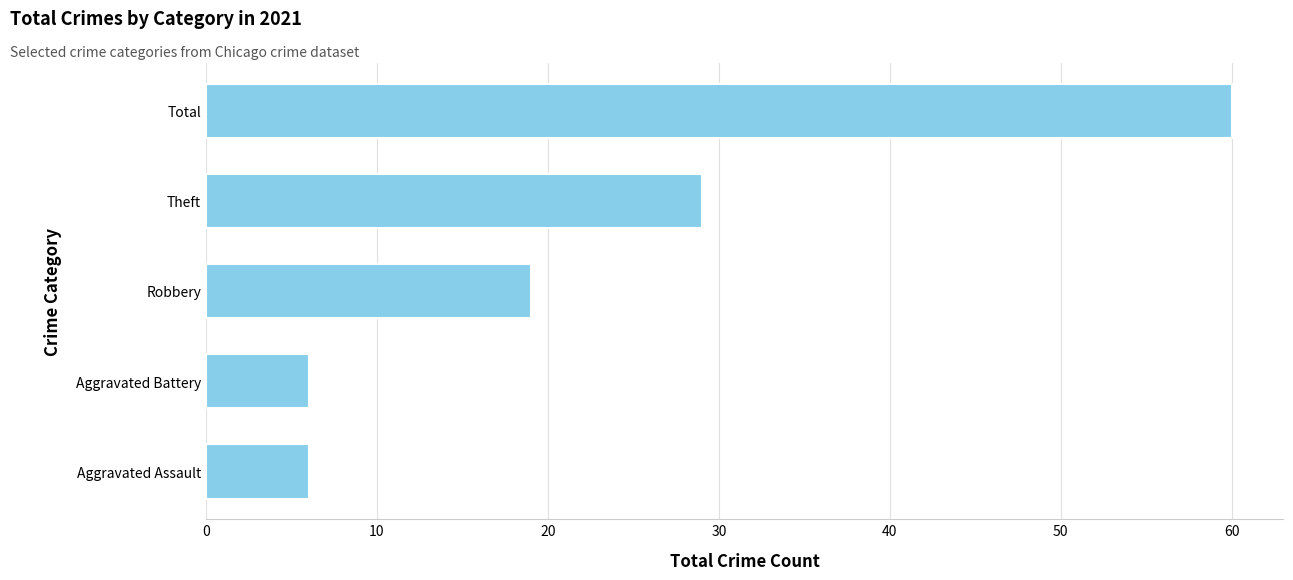

Reading top to bottom, transcribe all the data shown in this chart.

60	29	19	6	6